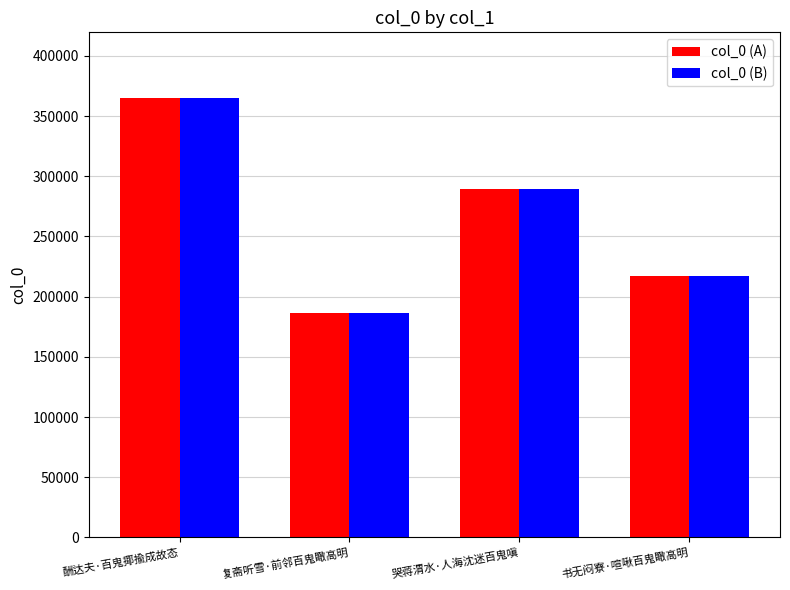

What is the highest value of the col_0 (A) series?

364827